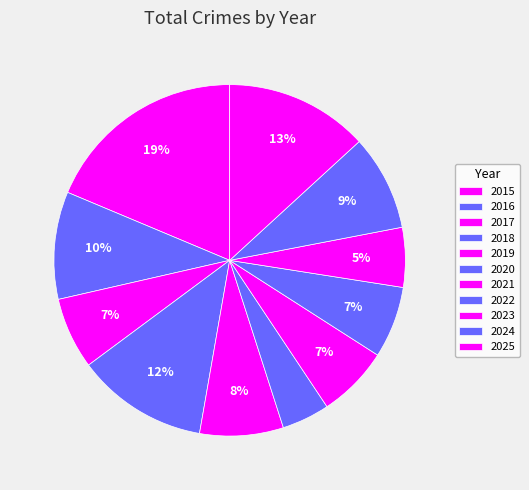

Between 2021 and 2019, which is larger?

2019